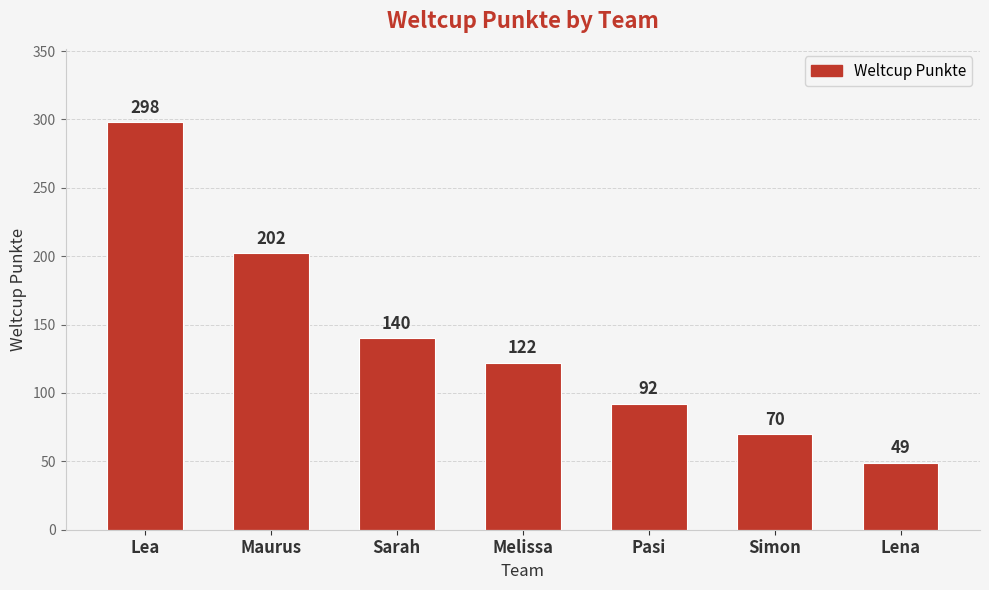

Is it true that the value at Sarah is 140?

True